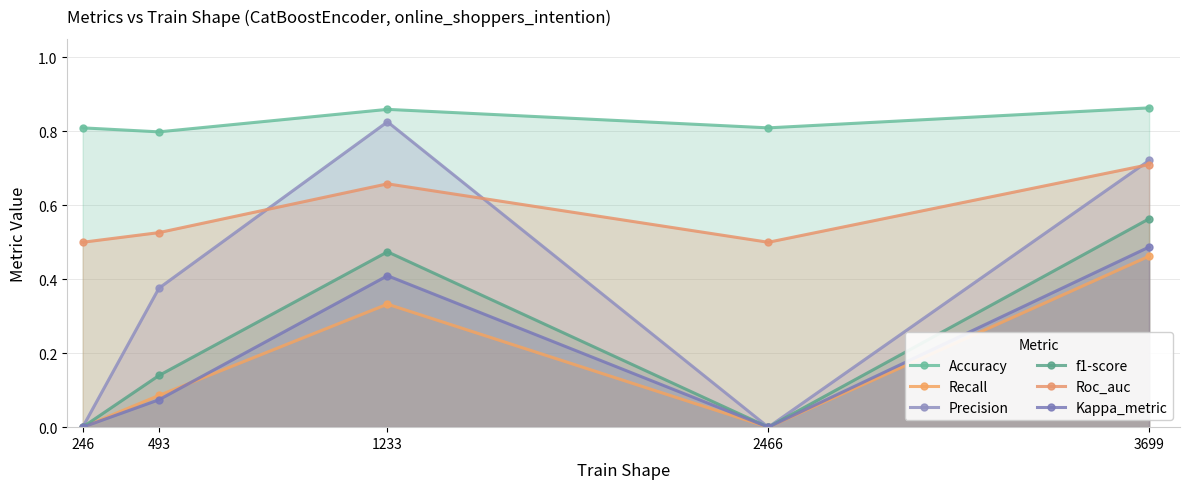

Is the value of Accuracy at 493 greater than the value of f1-score at 3699?

Yes